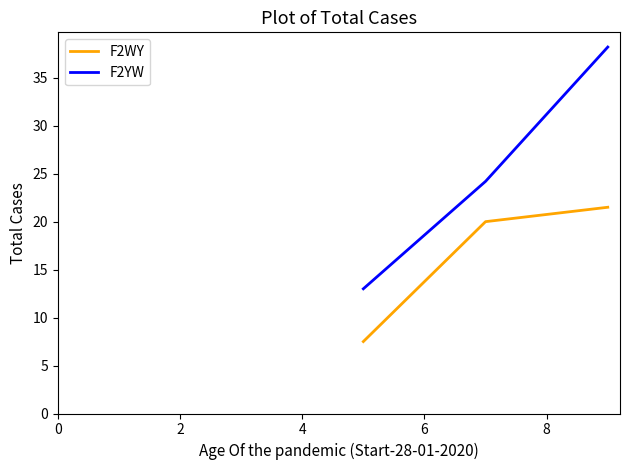

Which series has the largest total across all categories?

F2YW